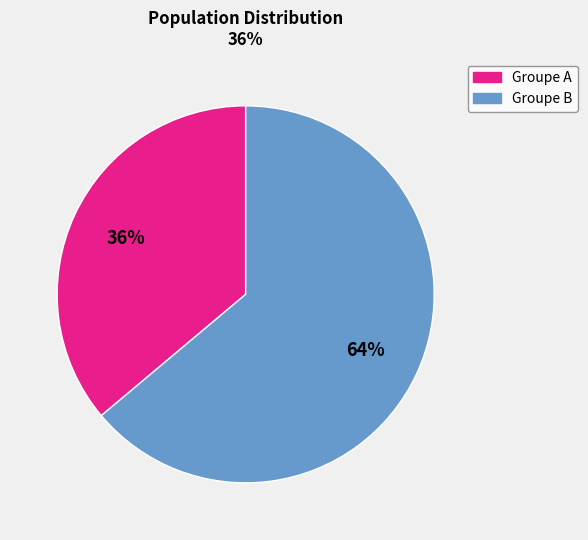

To the nearest percent, what is the difference between the largest and smallest slice percentages?

28%